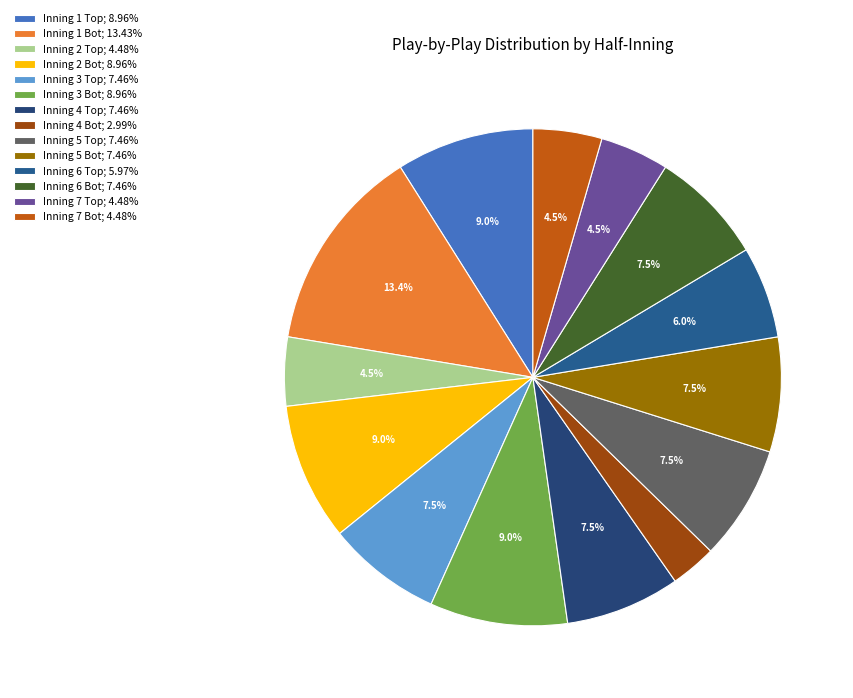

What is the largest slice in the pie chart?

Inning 1 Bot